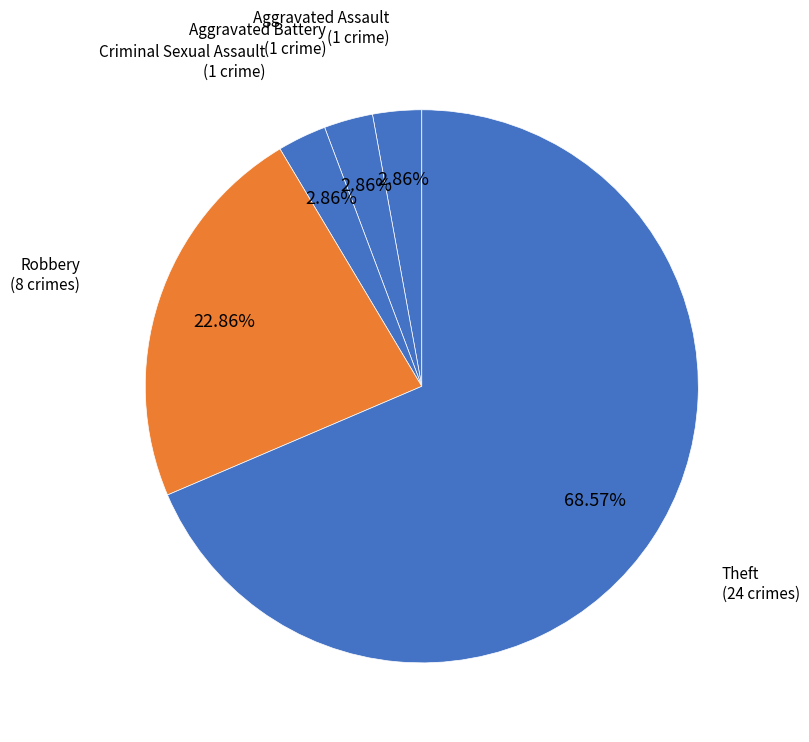

How many segments does this pie chart have?

5